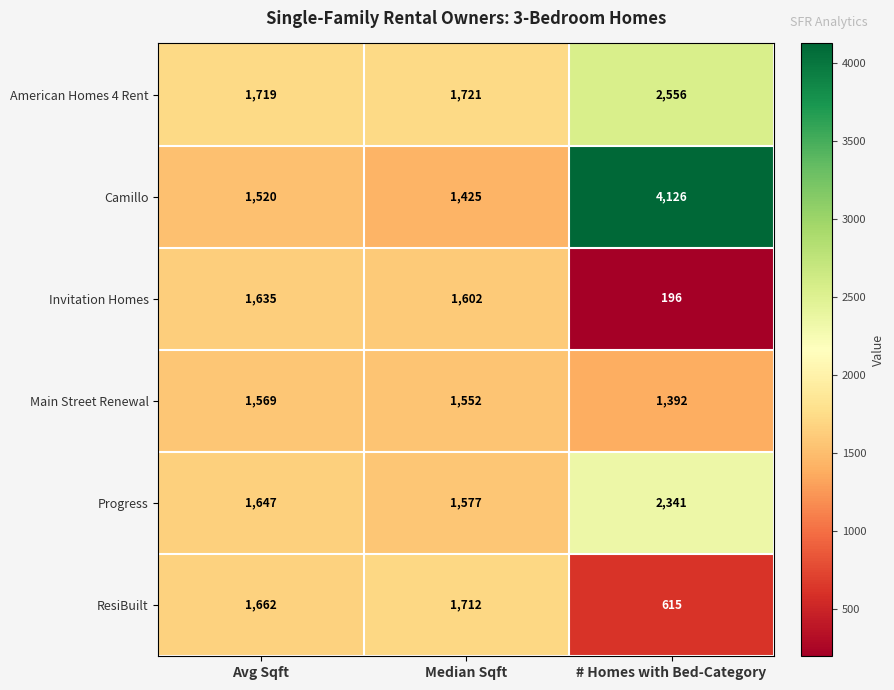

Which series changed the most between Median Sqft and # Homes with Bed-Category?

Camillo